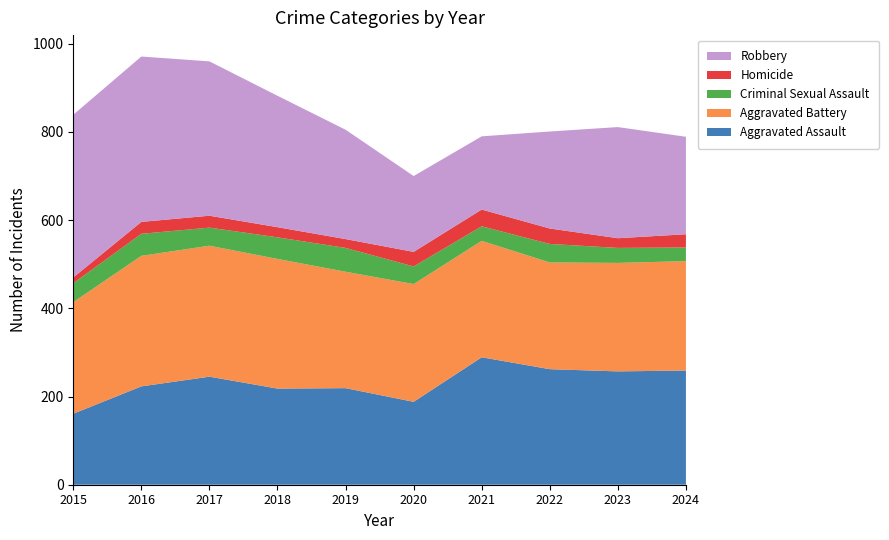

Reading left to right, extract all data points from this chart.

Aggravated Assault: 2015=161	2016=223	2017=245	2018=218	2019=219	2020=188	2021=289	2022=262	2023=257	2024=259
Aggravated Battery: 2015=253	2016=296	2017=297	2018=294	2019=264	2020=267	2021=264	2022=242	2023=246	2024=248
Criminal Sexual Assault: 2015=43	2016=50	2017=41	2018=49	2019=54	2020=40	2021=33	2022=42	2023=34	2024=31
Homicide: 2015=13	2016=27	2017=27	2018=23	2019=20	2020=33	2021=38	2022=35	2023=22	2024=30
Robbery: 2015=369	2016=375	2017=350	2018=298	2019=248	2020=172	2021=166	2022=220	2023=252	2024=221